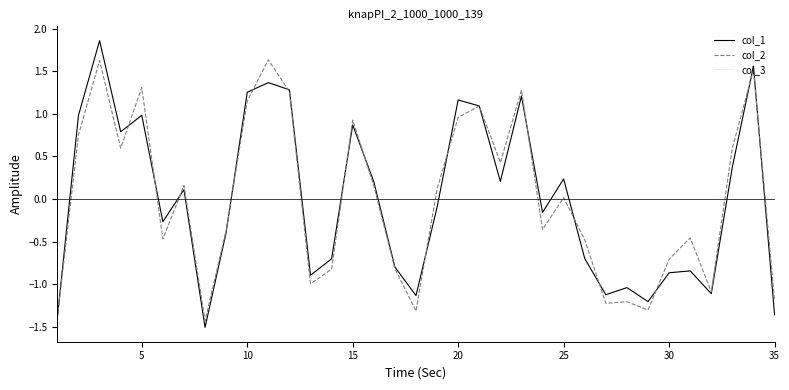

What is the lowest value of the col_1 series?

-1.5